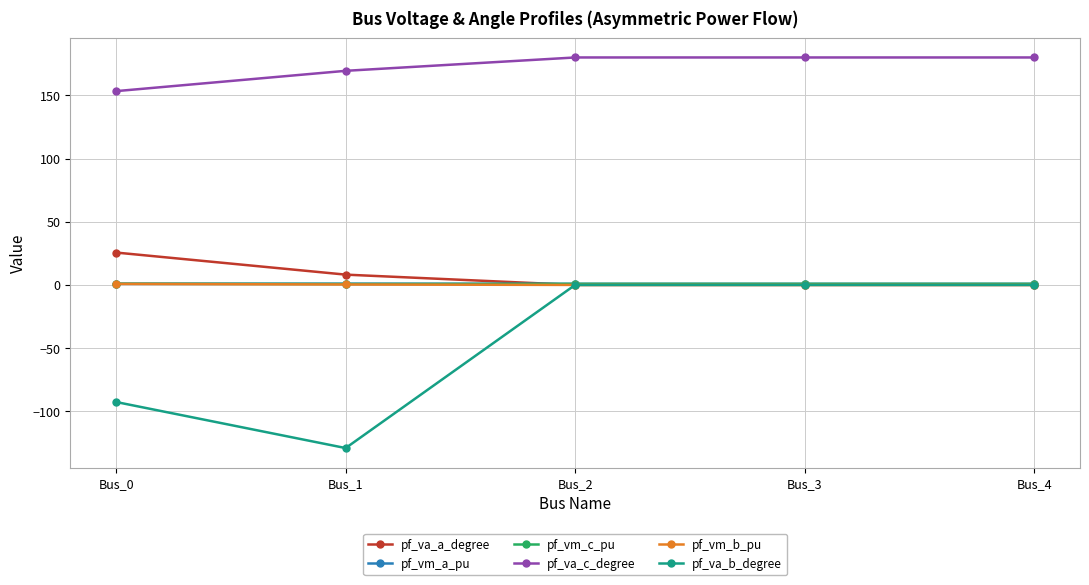

What is the value of the pf_vm_b_pu point at the 1st from the left?

0.9